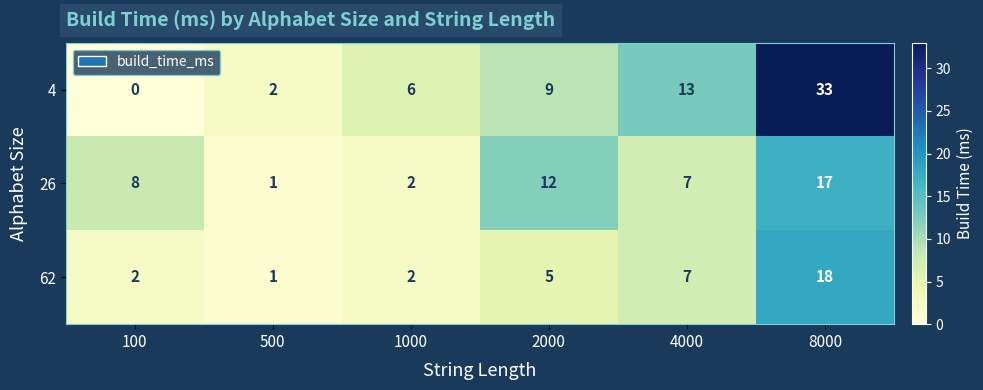

How many values in the 62 series are below 5?

3